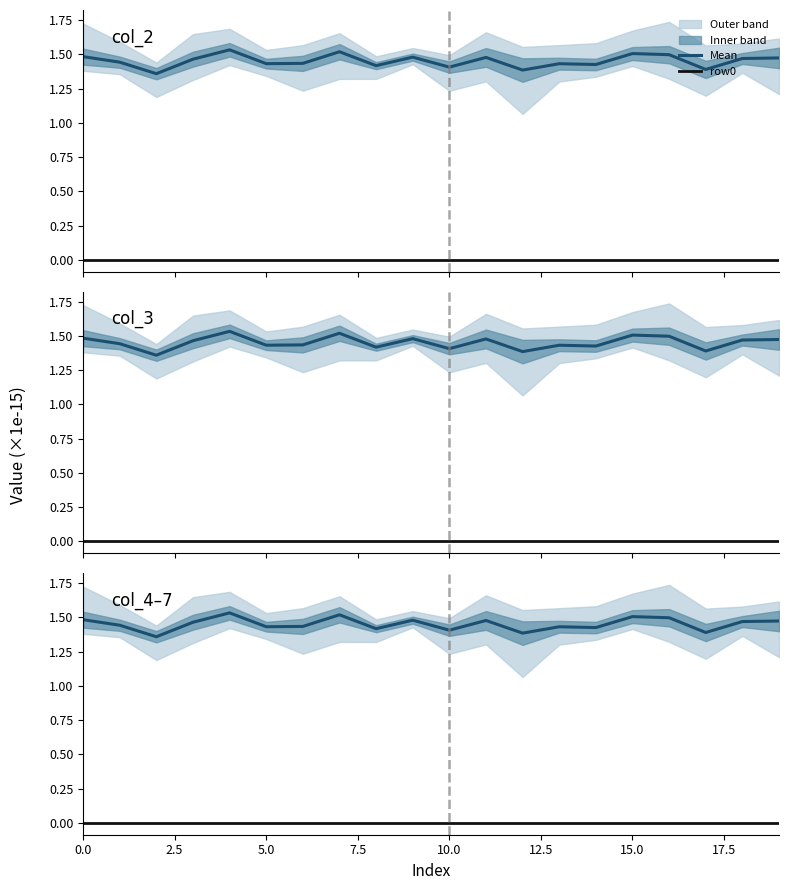

True or false: Mean and row0 (zero) intersect in this chart.

False